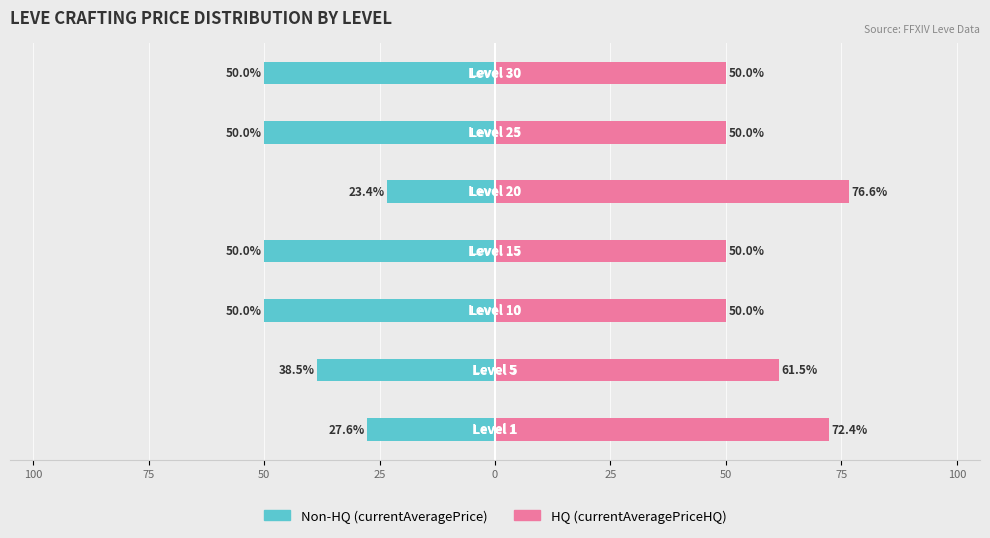

Which series has the largest range (max minus min)?

Non-HQ (currentAveragePrice)